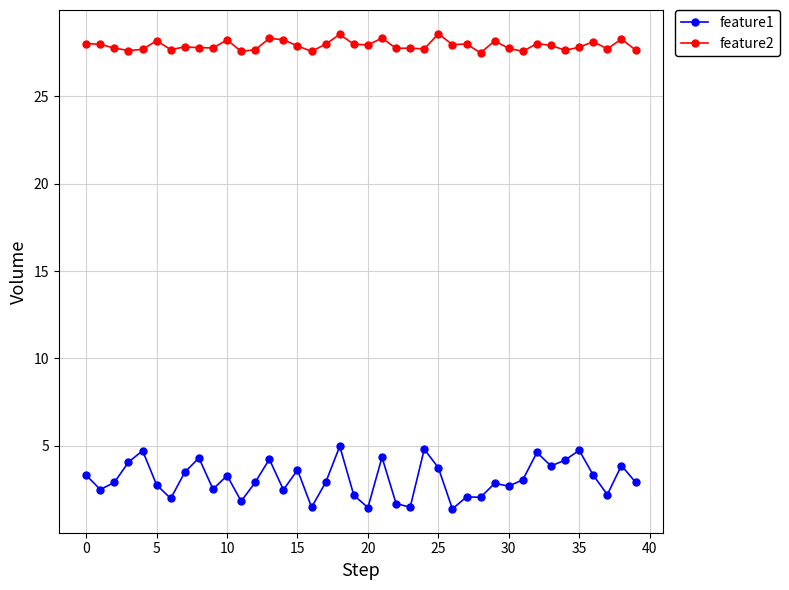

What are all the series names shown in the legend?

feature1, feature2